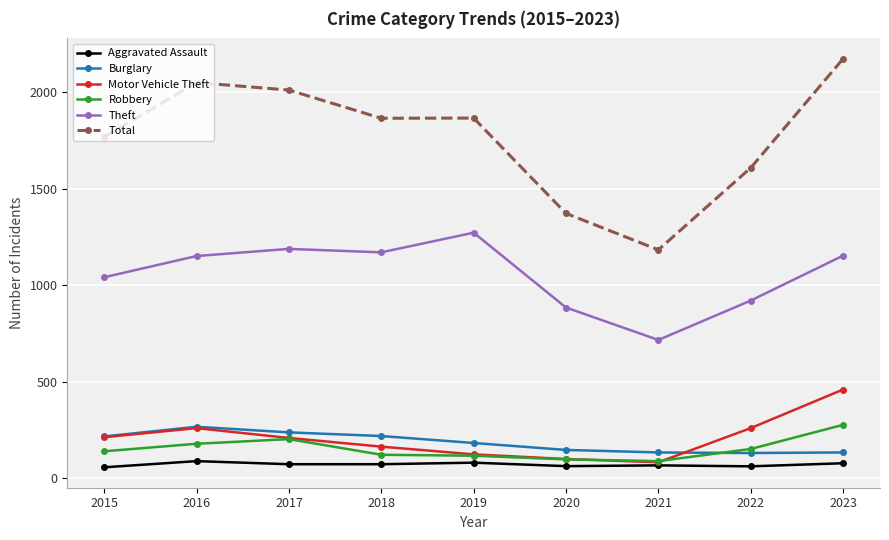

What is the difference between the maximum and second lowest values in the Theft series?

388